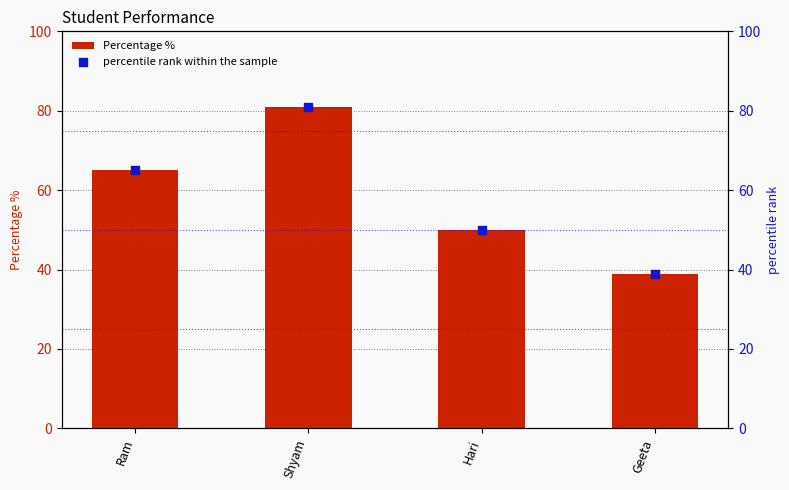

Is the value of Percentage % at Ram greater than the value of percentile rank within the sample at Hari?

Yes